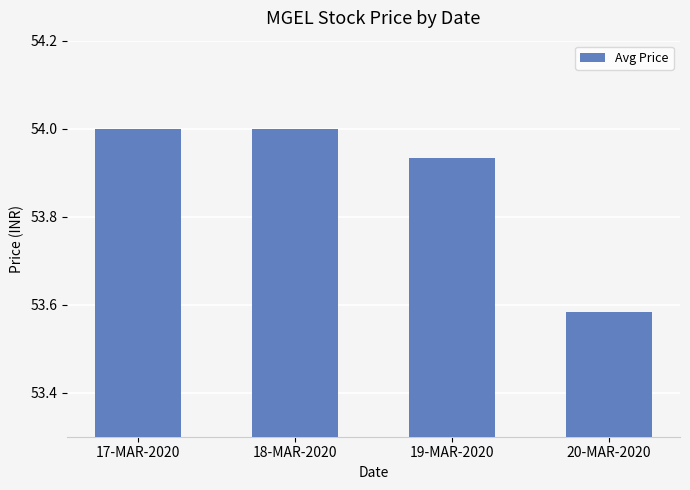

How many values are below 54?

2